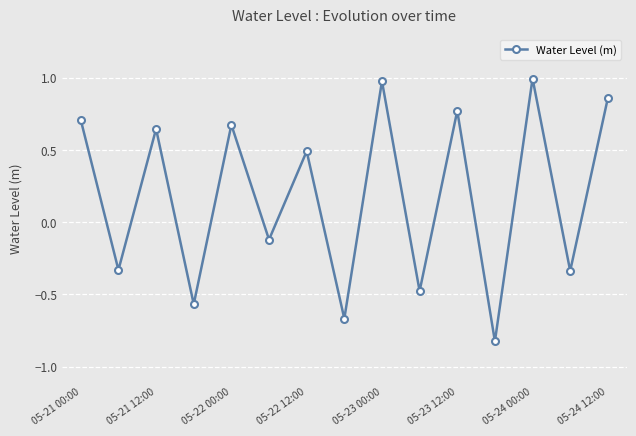

How many values are below 0?

7